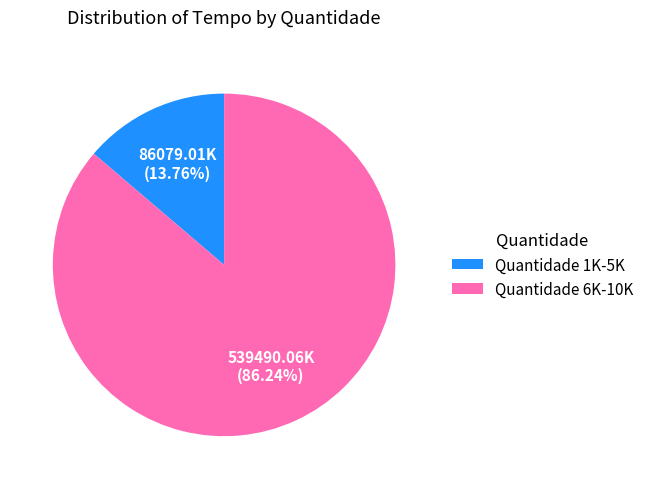

What is the ratio of the value at Quantidade 6K-10K to the value at Quantidade 1K-5K?

6.3